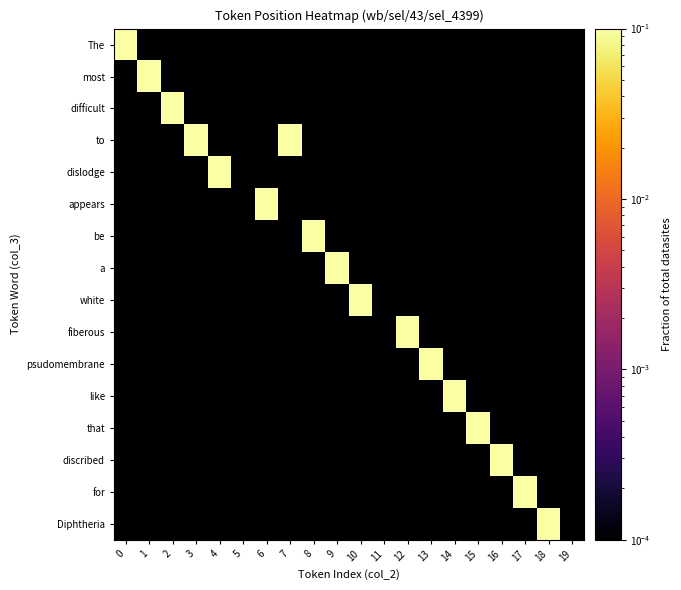

Reading left to right, extract all data points from this chart.

The: 0=1.0	1=0.0	2=0.0	3=0.0	4=0.0	5=0.0	6=0.0	7=0.0	8=0.0	9=0.0	10=0.0	11=0.0	12=0.0	13=0.0	14=0.0	15=0.0	16=0.0	17=0.0	18=0.0	19=0.0
most: 0=0.0	1=1.0	2=0.0	3=0.0	4=0.0	5=0.0	6=0.0	7=0.0	8=0.0	9=0.0	10=0.0	11=0.0	12=0.0	13=0.0	14=0.0	15=0.0	16=0.0	17=0.0	18=0.0	19=0.0
difficult: 0=0.0	1=0.0	2=1.0	3=0.0	4=0.0	5=0.0	6=0.0	7=0.0	8=0.0	9=0.0	10=0.0	11=0.0	12=0.0	13=0.0	14=0.0	15=0.0	16=0.0	17=0.0	18=0.0	19=0.0
to: 0=0.0	1=0.0	2=0.0	3=1.0	4=0.0	5=0.0	6=0.0	7=1.0	8=0.0	9=0.0	10=0.0	11=0.0	12=0.0	13=0.0	14=0.0	15=0.0	16=0.0	17=0.0	18=0.0	19=0.0
dislodge: 0=0.0	1=0.0	2=0.0	3=0.0	4=1.0	5=0.0	6=0.0	7=0.0	8=0.0	9=0.0	10=0.0	11=0.0	12=0.0	13=0.0	14=0.0	15=0.0	16=0.0	17=0.0	18=0.0	19=0.0
appears: 0=0.0	1=0.0	2=0.0	3=0.0	4=0.0	5=0.0	6=1.0	7=0.0	8=0.0	9=0.0	10=0.0	11=0.0	12=0.0	13=0.0	14=0.0	15=0.0	16=0.0	17=0.0	18=0.0	19=0.0
be: 0=0.0	1=0.0	2=0.0	3=0.0	4=0.0	5=0.0	6=0.0	7=0.0	8=1.0	9=0.0	10=0.0	11=0.0	12=0.0	13=0.0	14=0.0	15=0.0	16=0.0	17=0.0	18=0.0	19=0.0
a: 0=0.0	1=0.0	2=0.0	3=0.0	4=0.0	5=0.0	6=0.0	7=0.0	8=0.0	9=1.0	10=0.0	11=0.0	12=0.0	13=0.0	14=0.0	15=0.0	16=0.0	17=0.0	18=0.0	19=0.0
white: 0=0.0	1=0.0	2=0.0	3=0.0	4=0.0	5=0.0	6=0.0	7=0.0	8=0.0	9=0.0	10=1.0	11=0.0	12=0.0	13=0.0	14=0.0	15=0.0	16=0.0	17=0.0	18=0.0	19=0.0
fiberous: 0=0.0	1=0.0	2=0.0	3=0.0	4=0.0	5=0.0	6=0.0	7=0.0	8=0.0	9=0.0	10=0.0	11=0.0	12=1.0	13=0.0	14=0.0	15=0.0	16=0.0	17=0.0	18=0.0	19=0.0
psudomembrane: 0=0.0	1=0.0	2=0.0	3=0.0	4=0.0	5=0.0	6=0.0	7=0.0	8=0.0	9=0.0	10=0.0	11=0.0	12=0.0	13=1.0	14=0.0	15=0.0	16=0.0	17=0.0	18=0.0	19=0.0
like: 0=0.0	1=0.0	2=0.0	3=0.0	4=0.0	5=0.0	6=0.0	7=0.0	8=0.0	9=0.0	10=0.0	11=0.0	12=0.0	13=0.0	14=1.0	15=0.0	16=0.0	17=0.0	18=0.0	19=0.0
that: 0=0.0	1=0.0	2=0.0	3=0.0	4=0.0	5=0.0	6=0.0	7=0.0	8=0.0	9=0.0	10=0.0	11=0.0	12=0.0	13=0.0	14=0.0	15=1.0	16=0.0	17=0.0	18=0.0	19=0.0
discribed: 0=0.0	1=0.0	2=0.0	3=0.0	4=0.0	5=0.0	6=0.0	7=0.0	8=0.0	9=0.0	10=0.0	11=0.0	12=0.0	13=0.0	14=0.0	15=0.0	16=1.0	17=0.0	18=0.0	19=0.0
for: 0=0.0	1=0.0	2=0.0	3=0.0	4=0.0	5=0.0	6=0.0	7=0.0	8=0.0	9=0.0	10=0.0	11=0.0	12=0.0	13=0.0	14=0.0	15=0.0	16=0.0	17=1.0	18=0.0	19=0.0
Diphtheria: 0=0.0	1=0.0	2=0.0	3=0.0	4=0.0	5=0.0	6=0.0	7=0.0	8=0.0	9=0.0	10=0.0	11=0.0	12=0.0	13=0.0	14=0.0	15=0.0	16=0.0	17=0.0	18=1.0	19=0.0